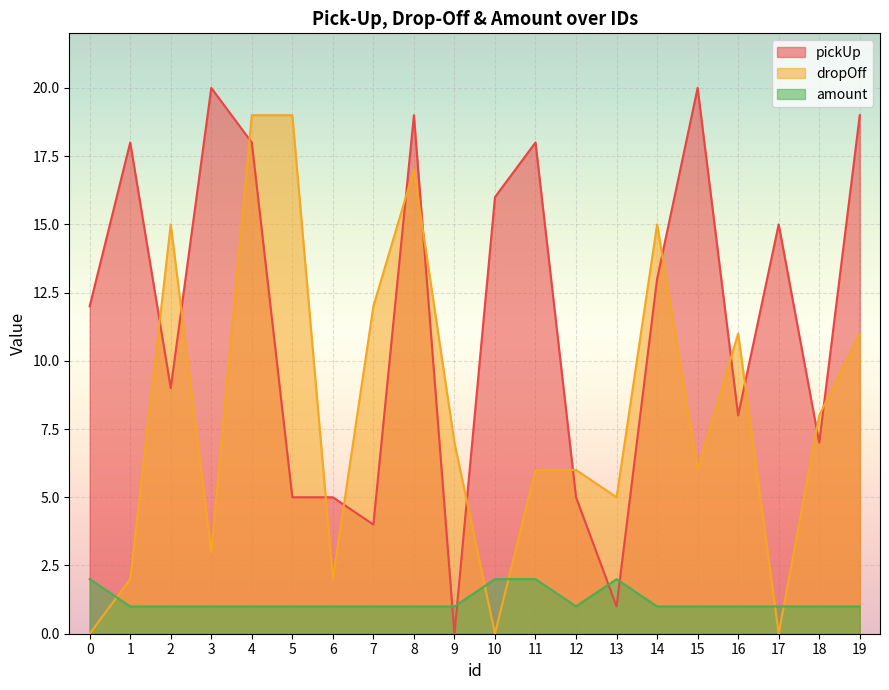

What is the total value across all series at 12?

12